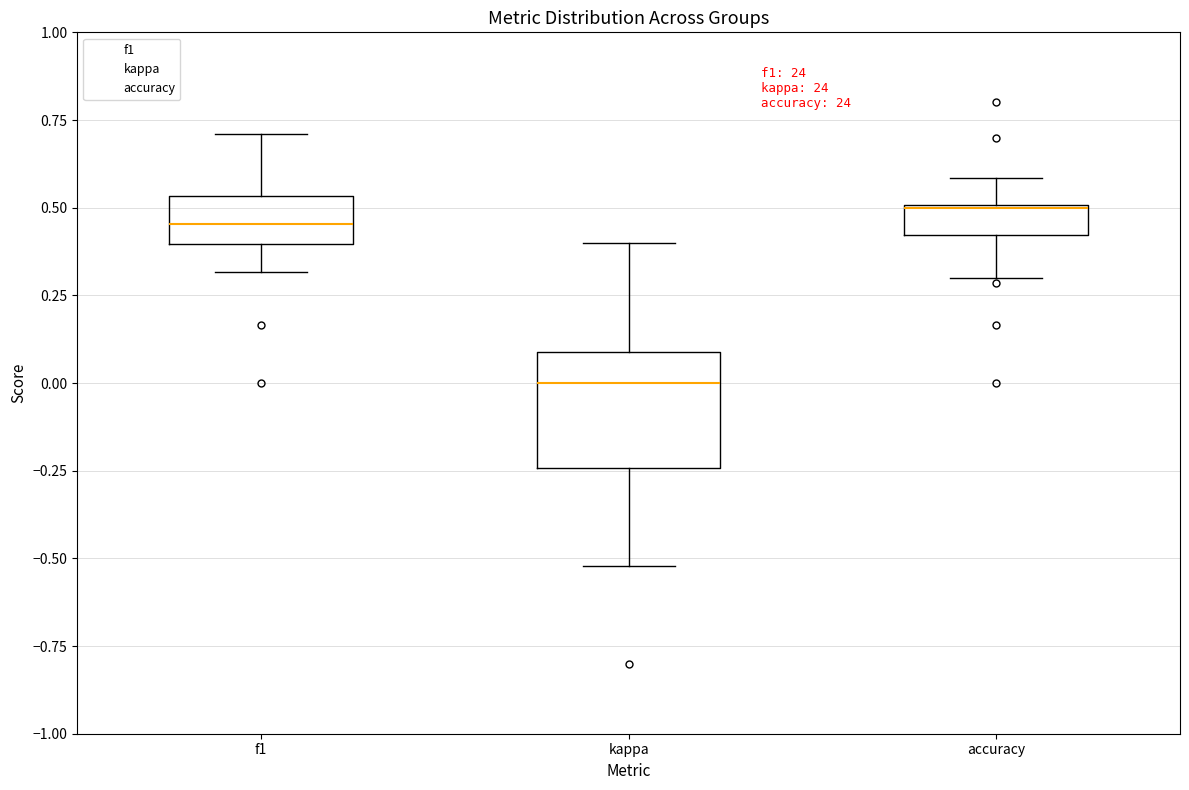

Where is the lower edge of the box for kappa on the y-axis? The values are not printed on the chart, so give them approximately, as read against the axis.

-0.25